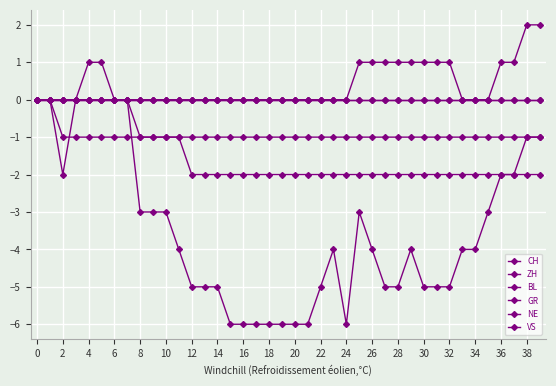

True or false: GR and BL cross at least once.

False